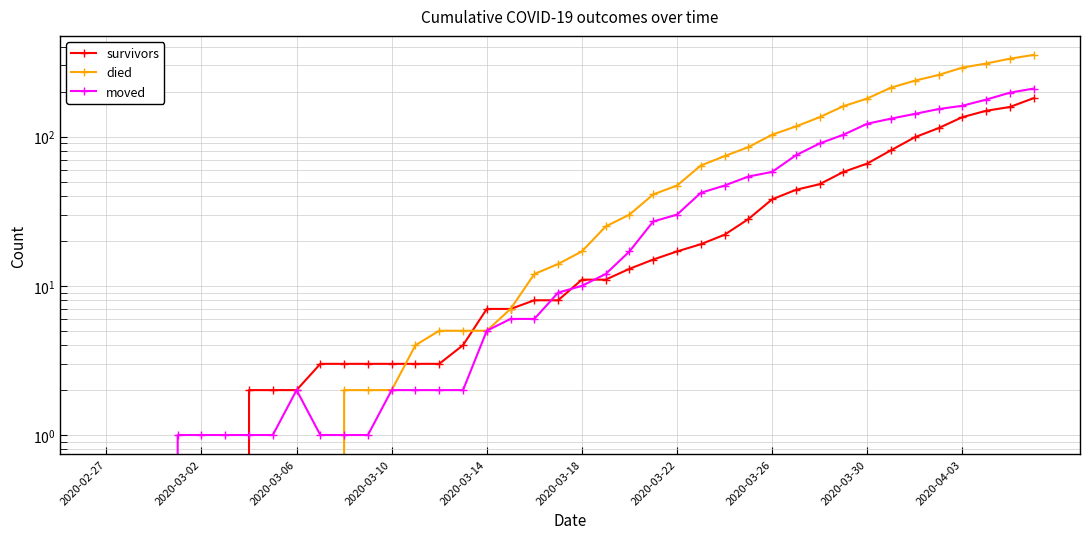

What is the difference between the second highest and minimum values in the died series?

333